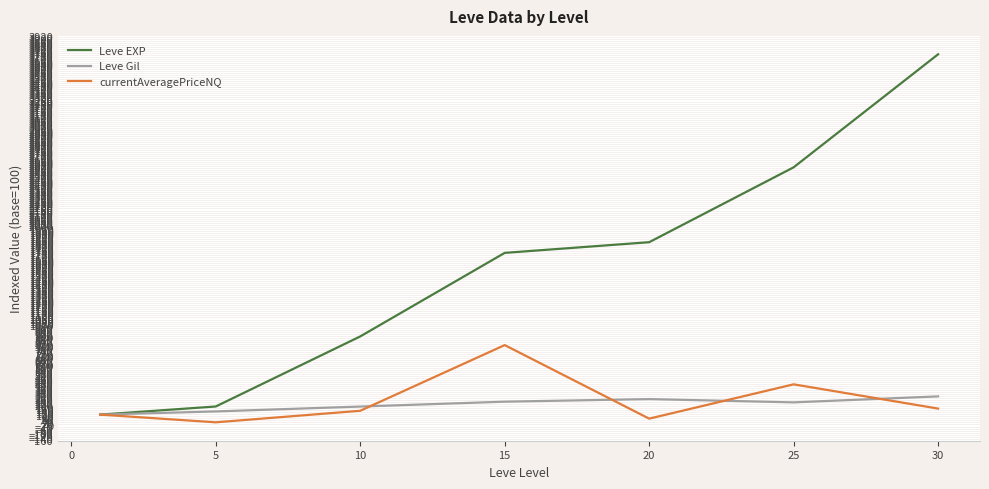

Is this an area chart (filled region under the line)?

No